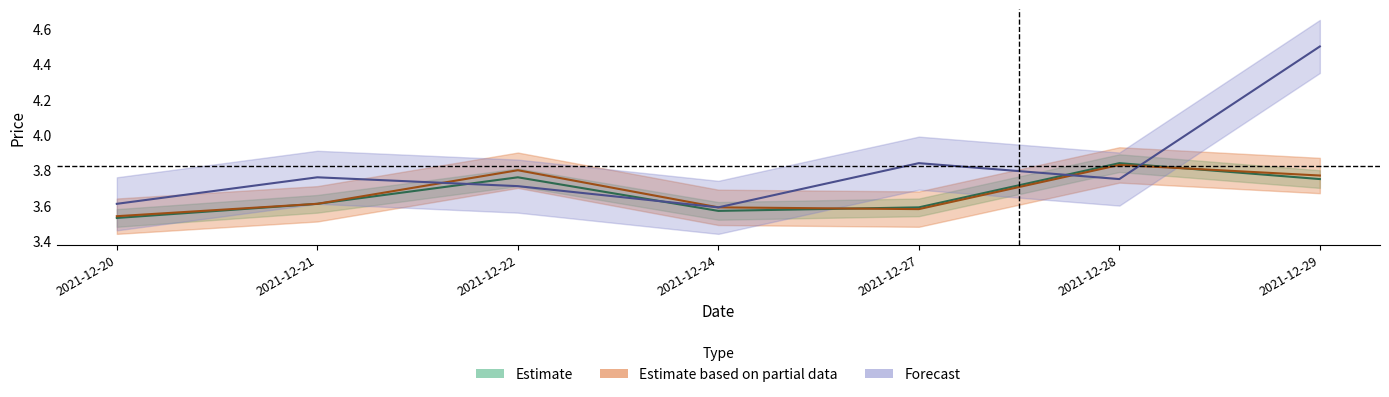

What is the difference between the highest and lowest values at 2021-12-27?

0.3